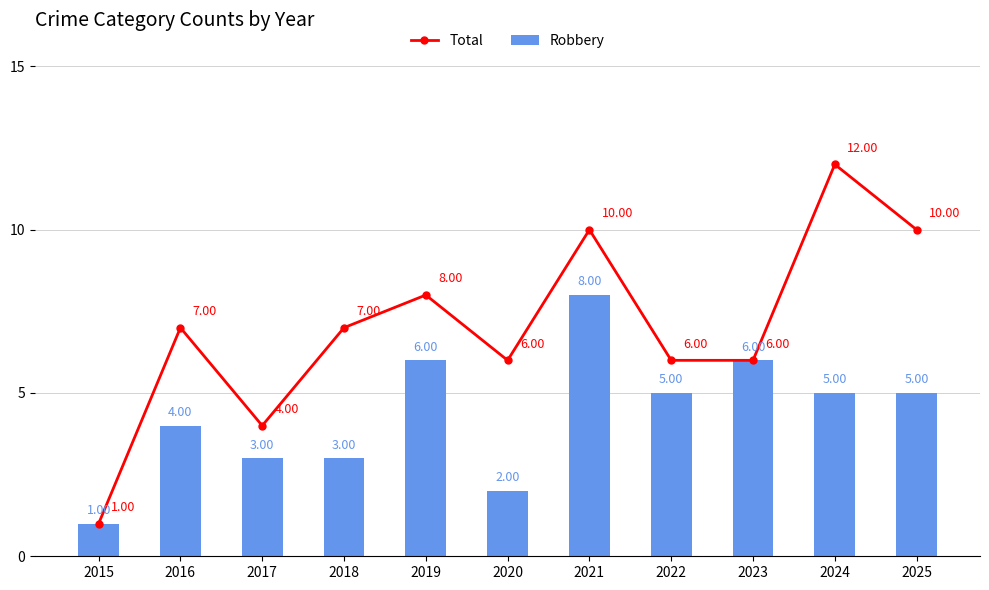

Reading left to right, extract all data points from this chart.

Total: 1	7	4	7	8	6	10	6	6	12	10
Robbery: 1	4	3	3	6	2	8	5	6	5	5